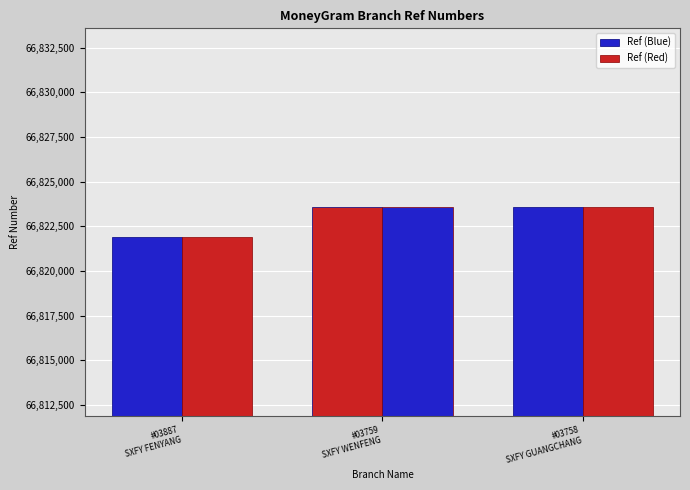

How many bars are there in each group?

2